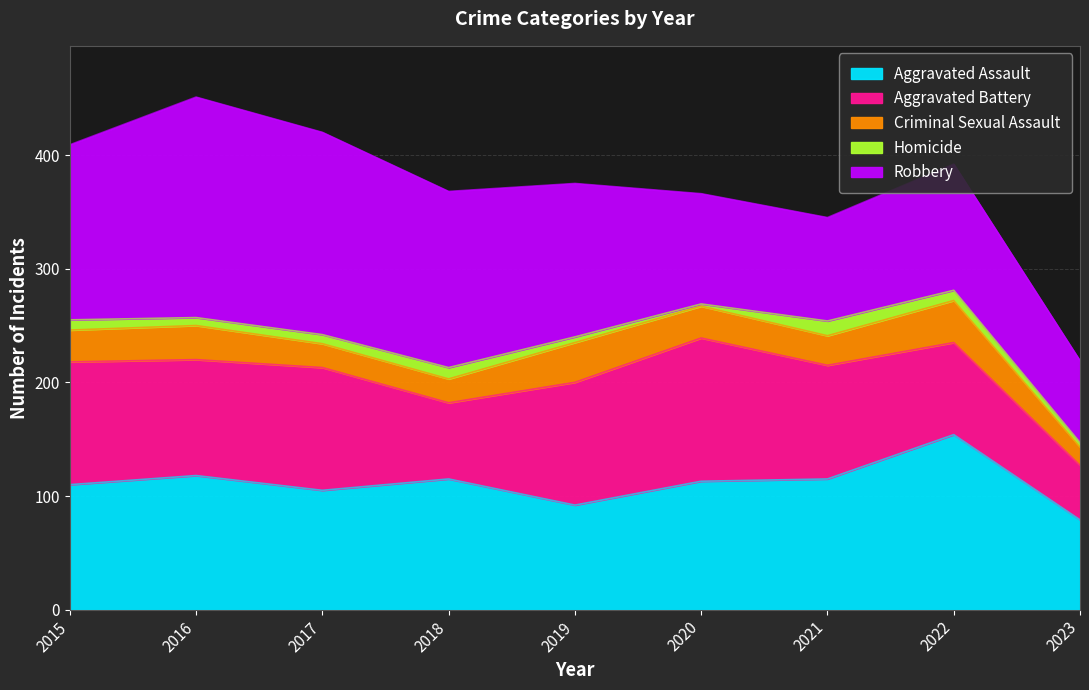

Reading right to left, list all the values displayed in this chart.

Aggravated Assault: 2023=79	2022=154	2021=115	2020=113	2019=92	2018=115	2017=105	2016=118	2015=110
Aggravated Battery: 2023=48	2022=81	2021=100	2020=126	2019=108	2018=67	2017=108	2016=102	2015=108
Criminal Sexual Assault: 2023=16	2022=37	2021=26	2020=28	2019=35	2018=21	2017=21	2016=30	2015=28
Homicide: 2023=4	2022=9	2021=13	2020=2	2019=5	2018=10	2017=8	2016=7	2015=9
Robbery: 2023=72	2022=111	2021=91	2020=97	2019=135	2018=155	2017=178	2016=194	2015=154